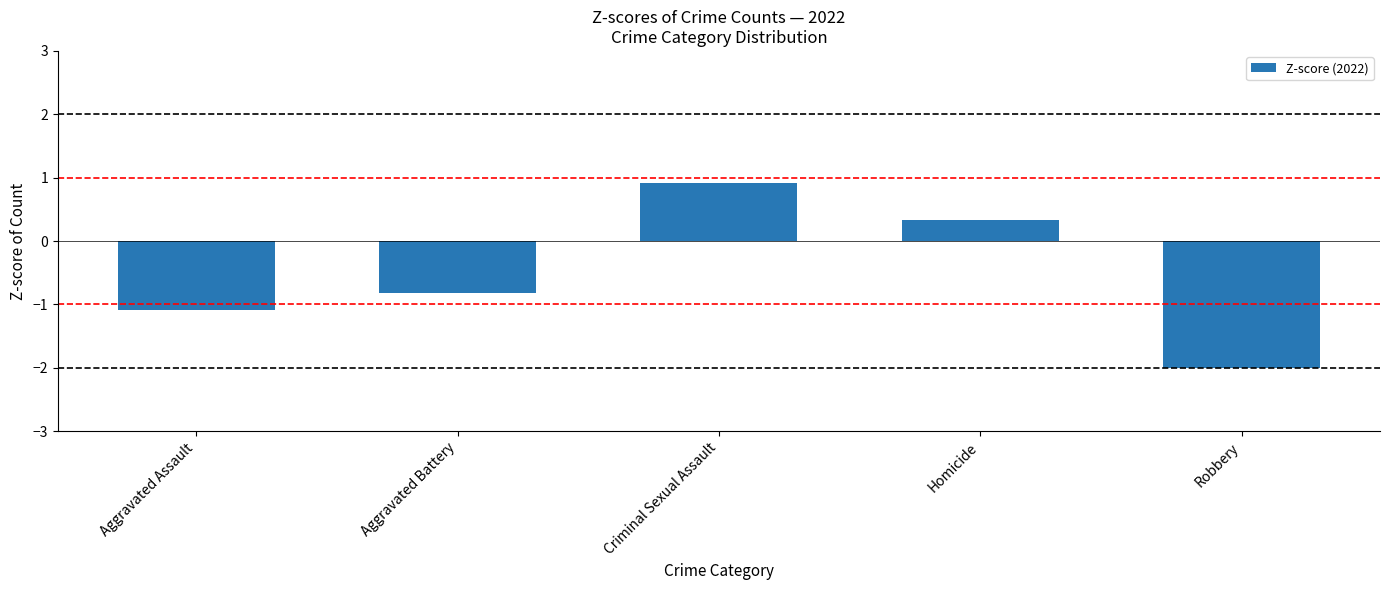

What is the difference between the values at Robbery and Aggravated Battery?

1.2